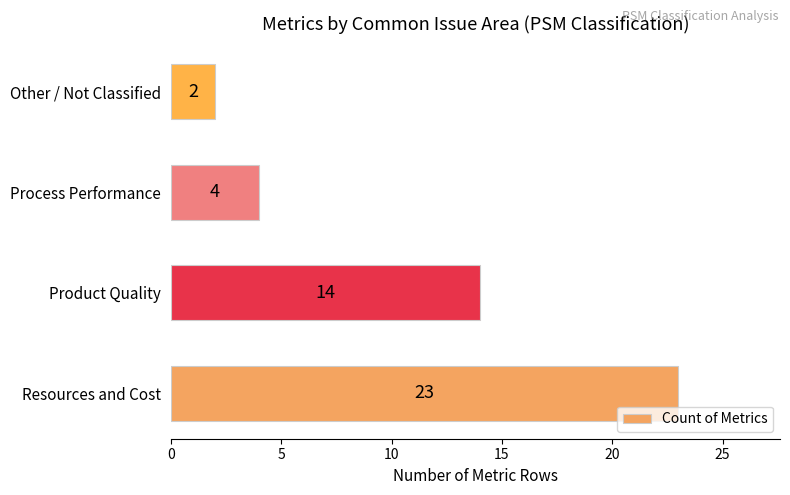

Between Process Performance and Resources and Cost, which is larger?

Resources and Cost